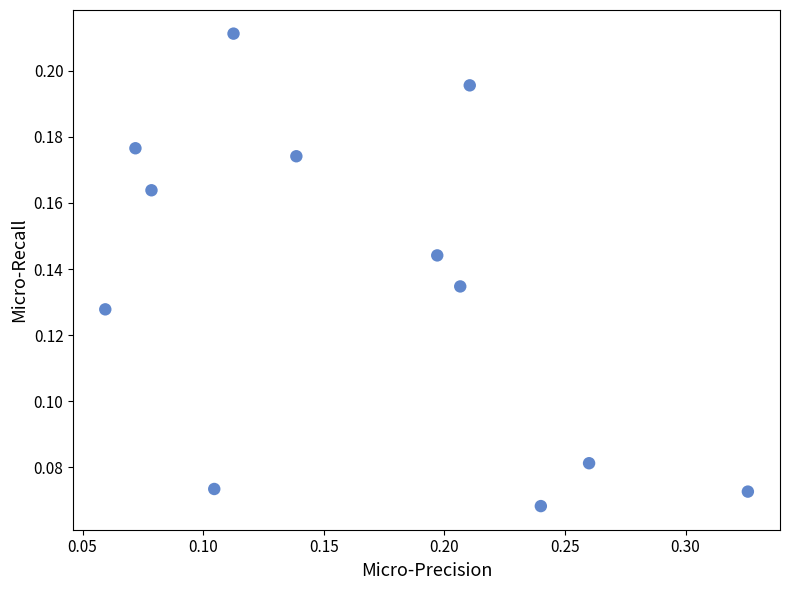

What is the range of X values (max minus min)?

0.3